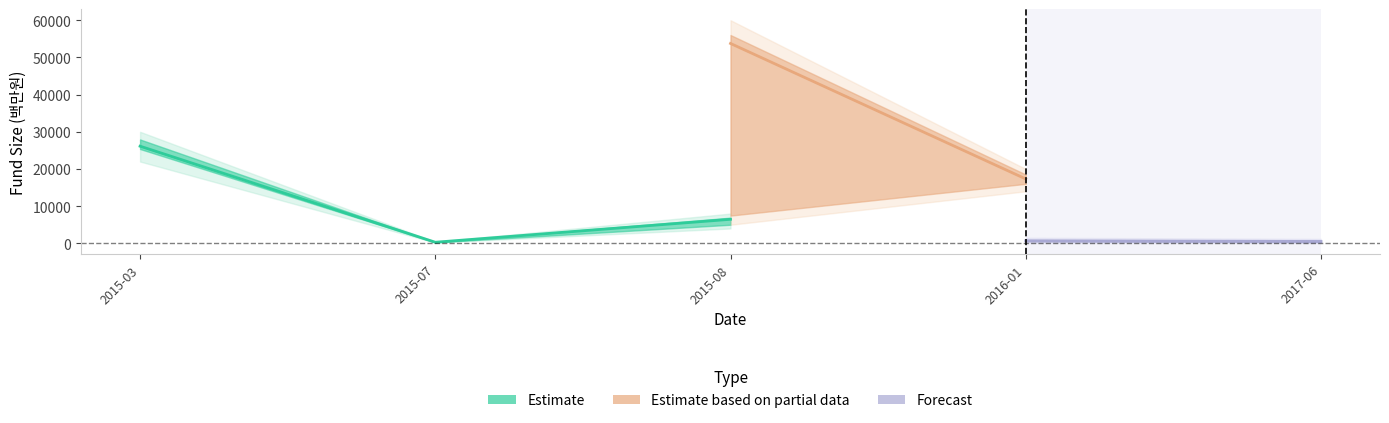

What is the difference between the highest and lowest values at 2016?

311.0